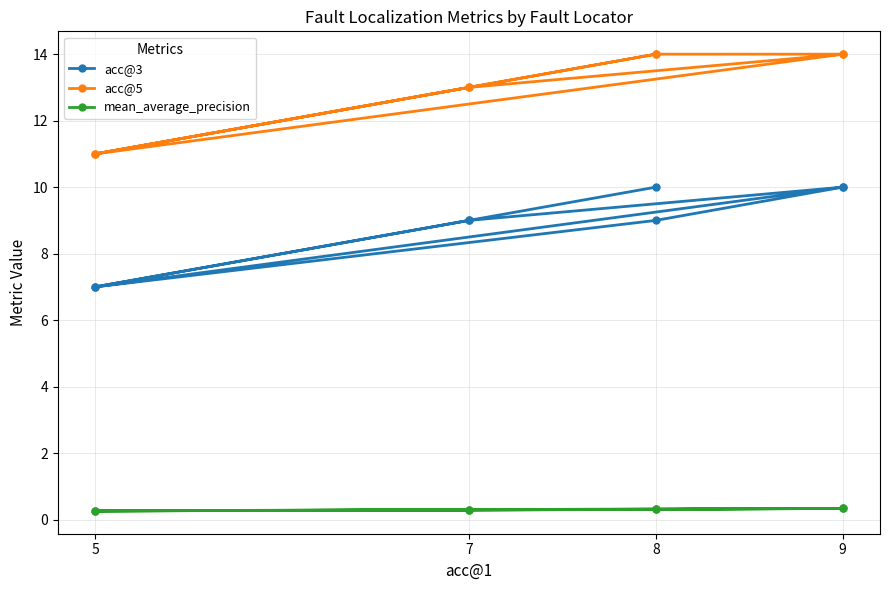

Rank the series by their maximum value, from lowest to highest.

mean_average_precision, acc@3, acc@5